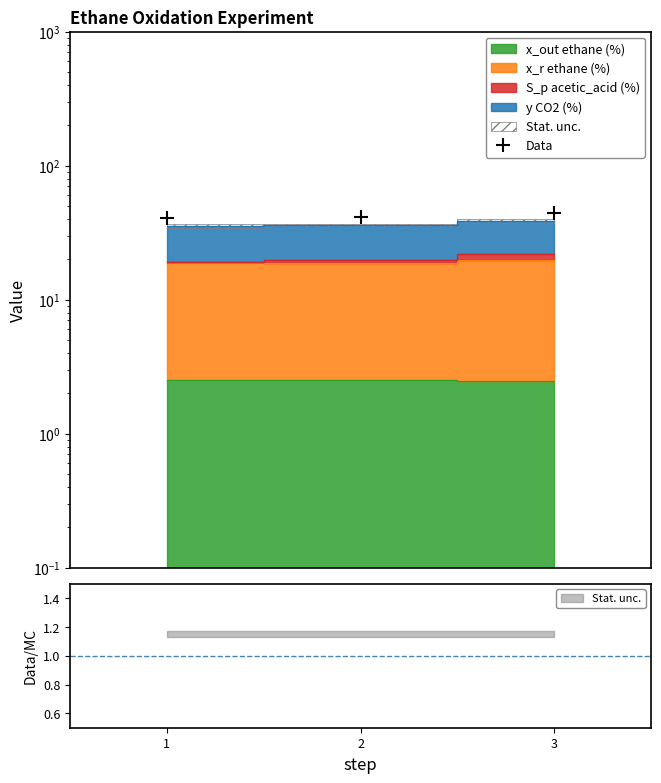

Reading right to left, extract all data points from this chart.

3=44.7	2=41.3	1=40.9